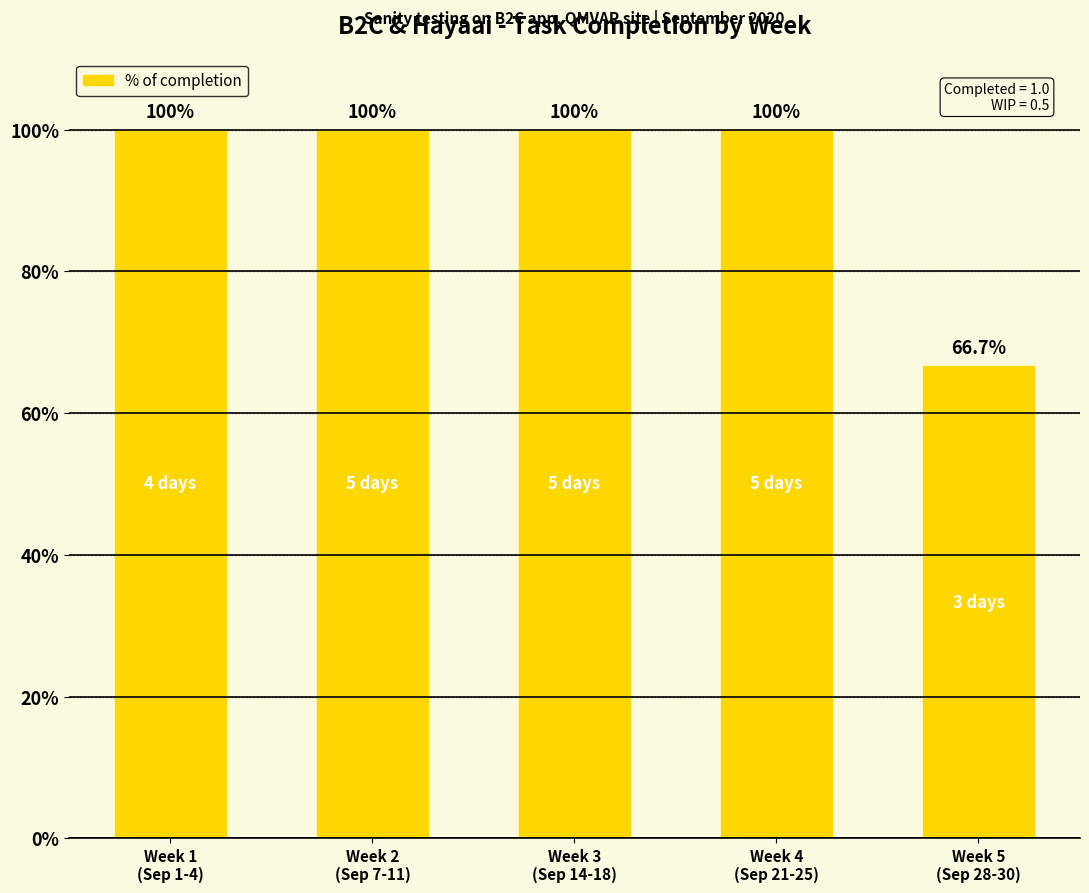

What is the value of the 5th bar from the left?

66.7